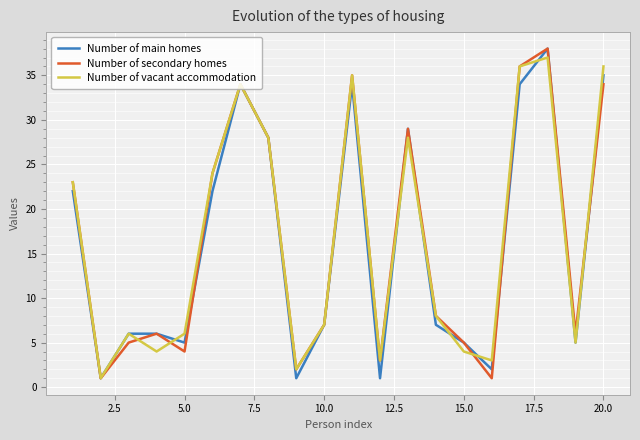

What is the greatest value displayed?

38